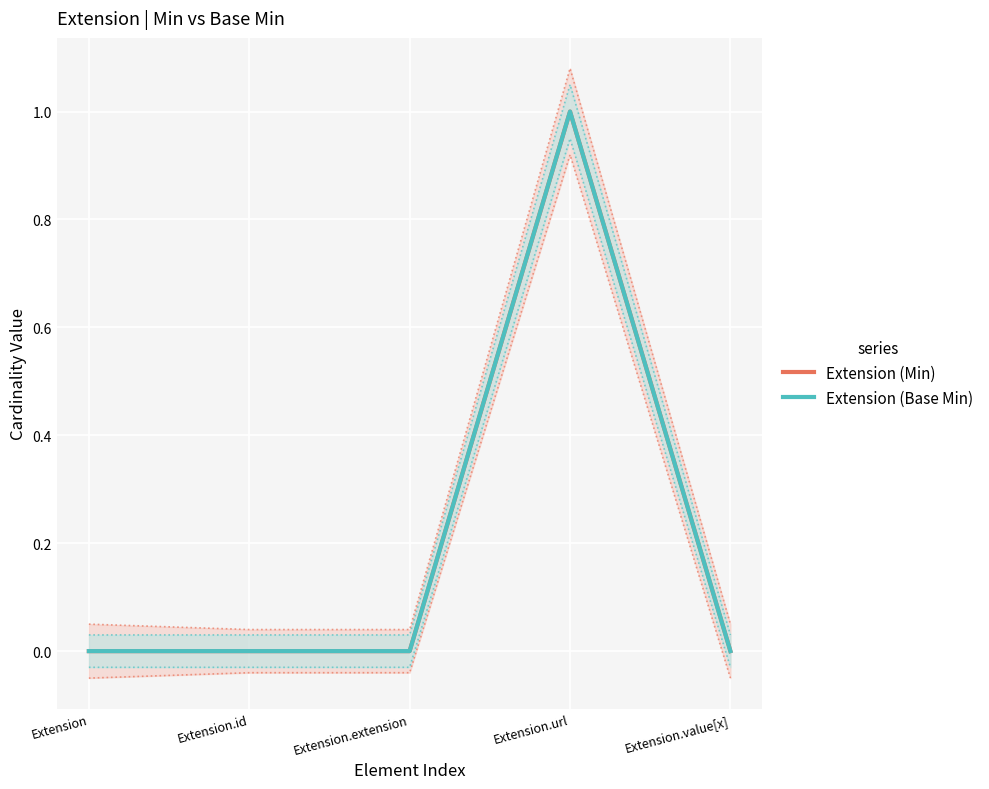

Which label corresponds to the largest value in the chart?

Extension.url